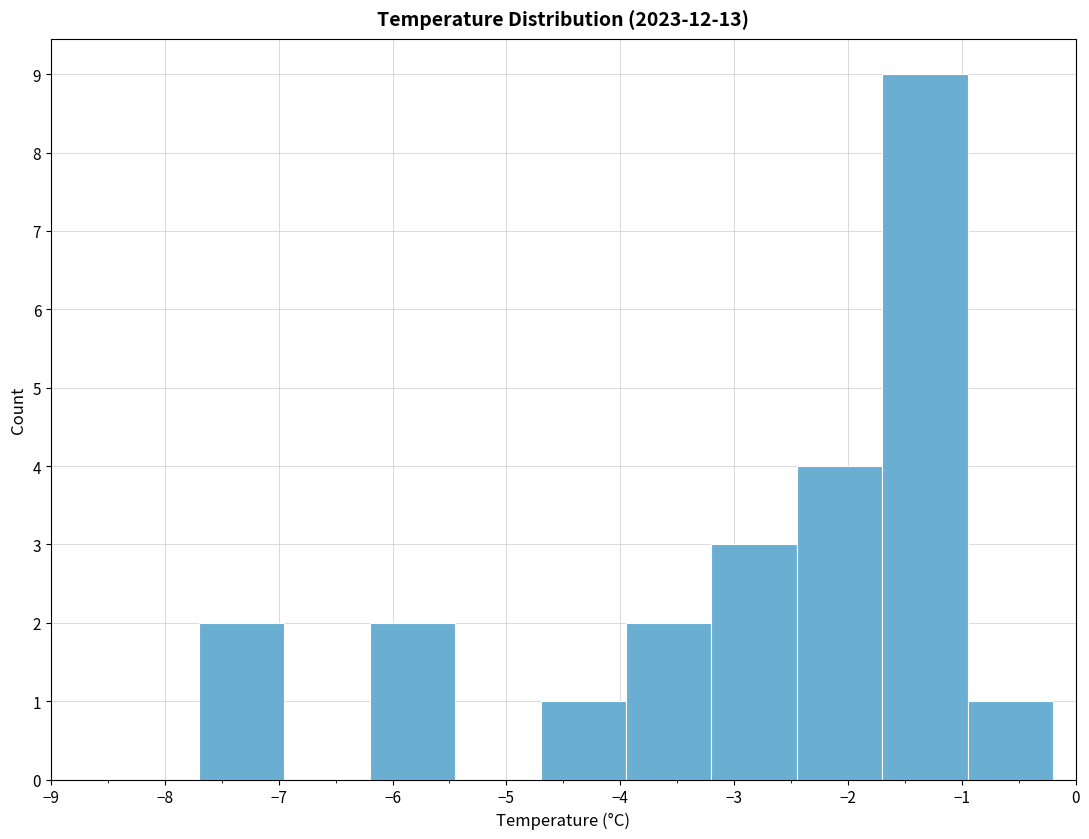

Which range on the x-axis has the tallest bar?

-1.70 to -0.95